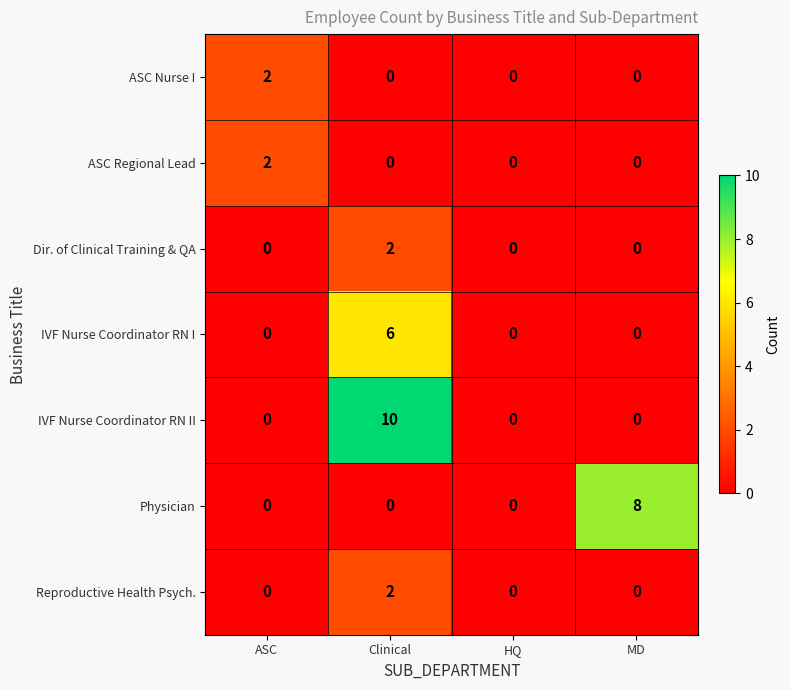

The value of ASC Regional Lead at Clinical is -1. True or false?

False